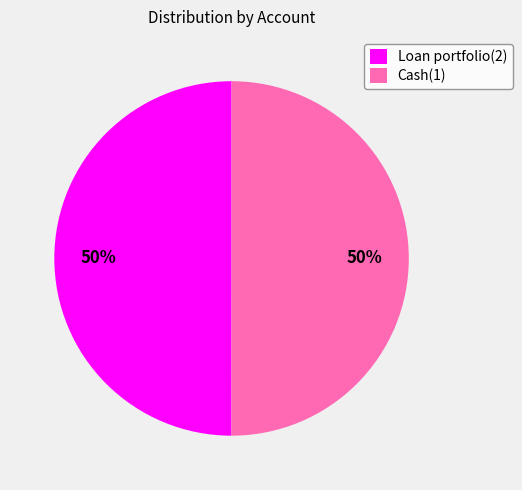

The Loan portfolio(2) slice represents 45% of the pie. True or false?

False